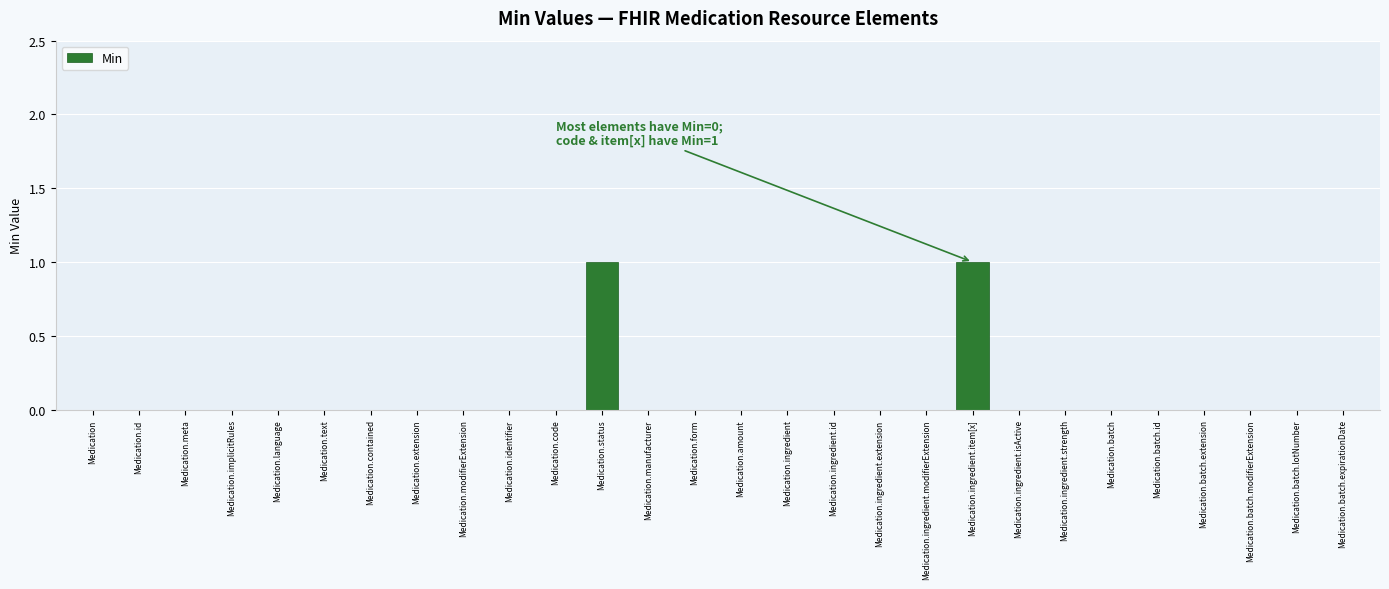

Reading left to right, list all the values displayed in this chart.

Medication=0	Medication.id=0	Medication.meta=0	Medication.implicitRules=0	Medication.language=0	Medication.text=0	Medication.contained=0	Medication.extension=0	Medication.modifierExtension=0	Medication.identifier=0	Medication.code=0	Medication.status=1	Medication.manufacturer=0	Medication.form=0	Medication.amount=0	Medication.ingredient=0	Medication.ingredient.id=0	Medication.ingredient.extension=0	Medication.ingredient.modifierExtension=0	Medication.ingredient.item[x]=1	Medication.ingredient.isActive=0	Medication.ingredient.strength=0	Medication.batch=0	Medication.batch.id=0	Medication.batch.extension=0	Medication.batch.modifierExtension=0	Medication.batch.lotNumber=0	Medication.batch.expirationDate=0